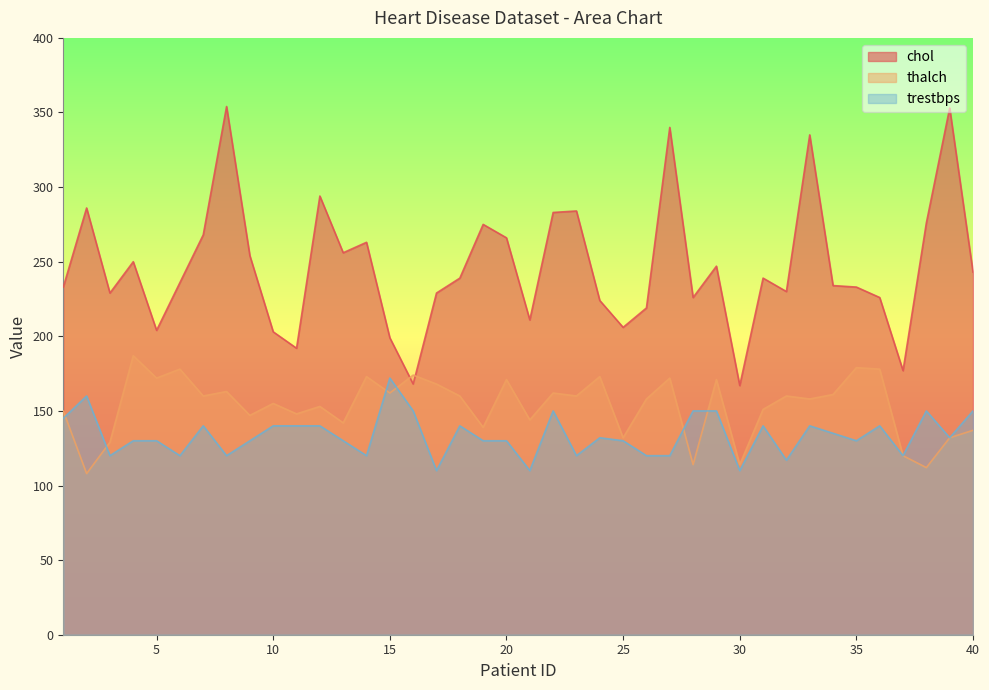

What is the approximate value of chol at 34?

234